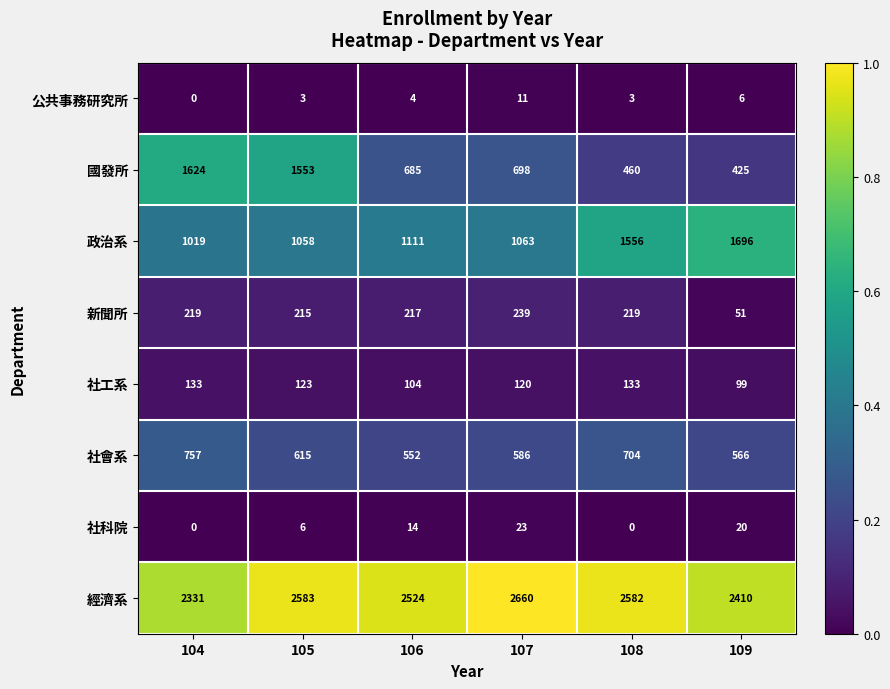

What is the total value across all series at 104?

6083